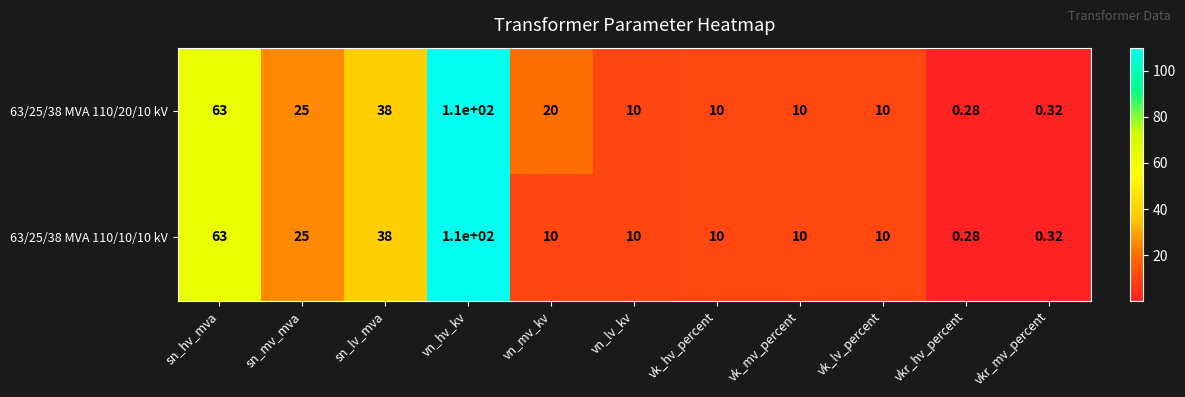

Which series has the largest total across all categories?

63/25/38 MVA 110/20/10 kV